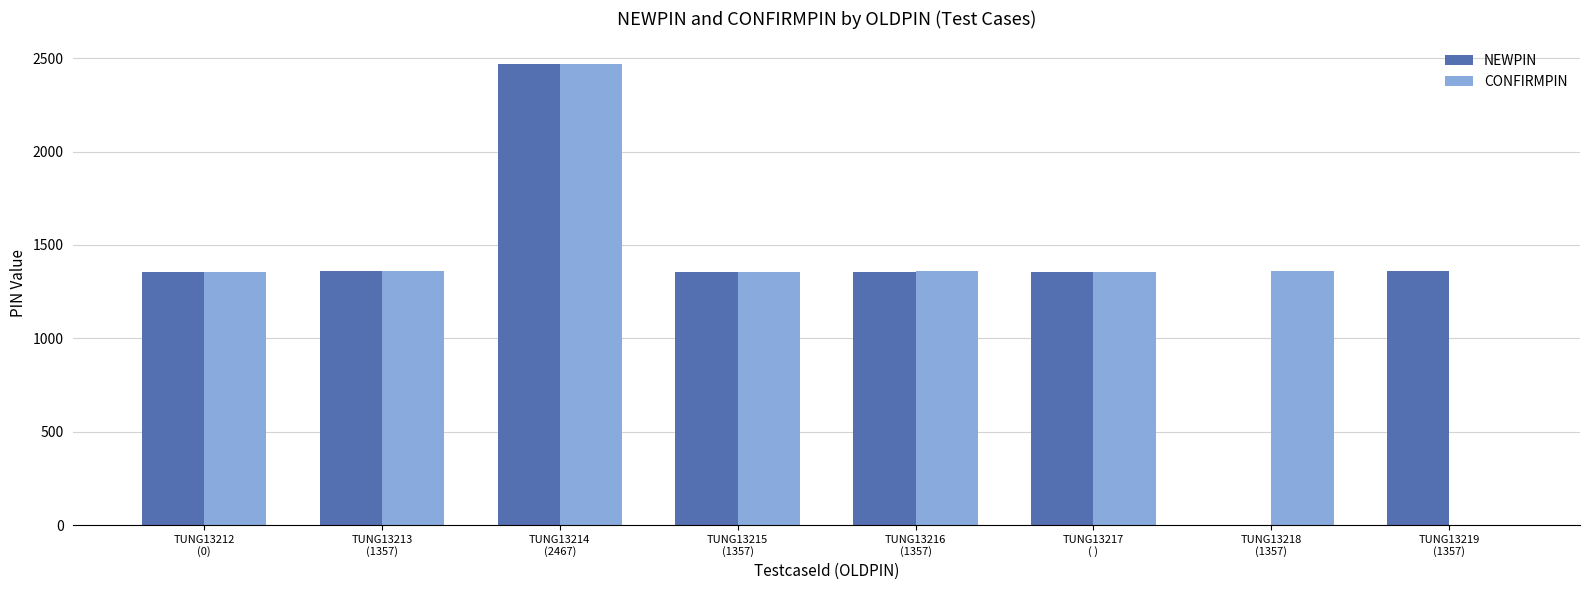

Read the NEWPIN value at TUNG13216
(1357).

1357